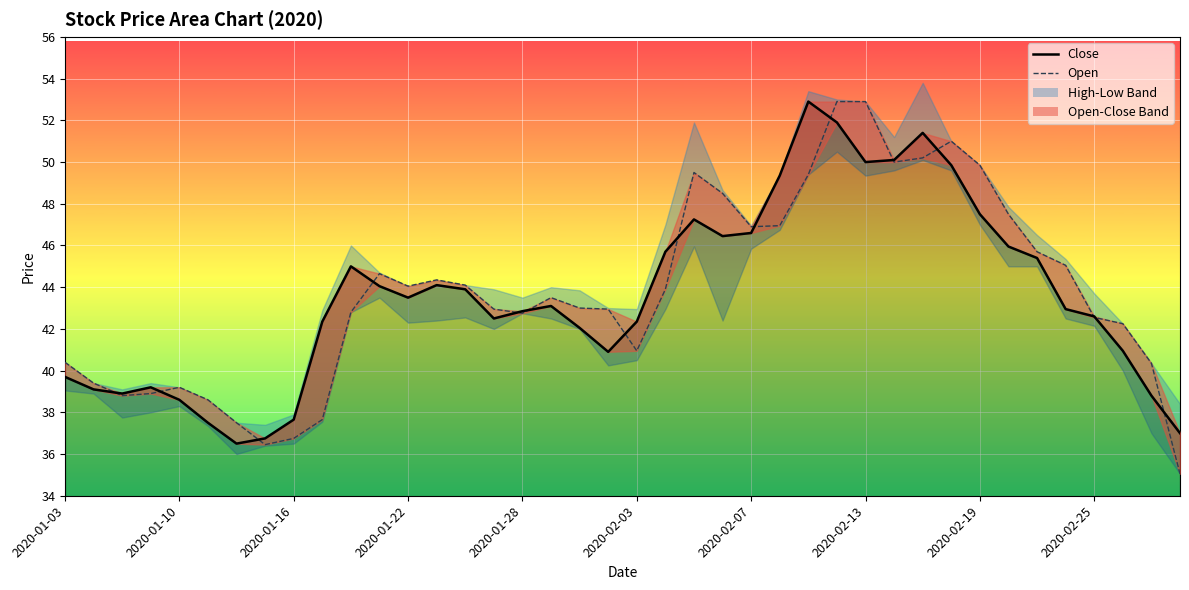

True or false: Close and Open intersect in this chart.

True